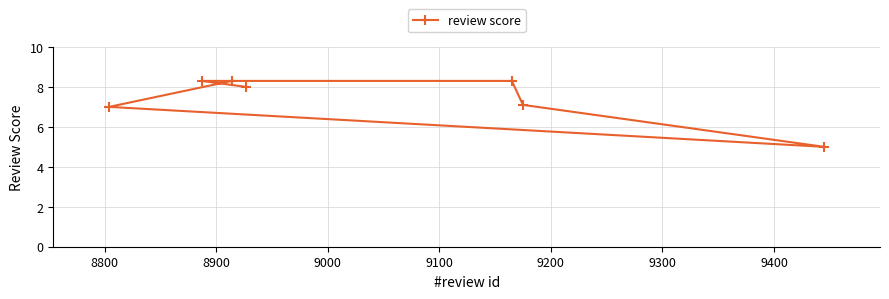

What is the minimum value shown in the chart?

5.0